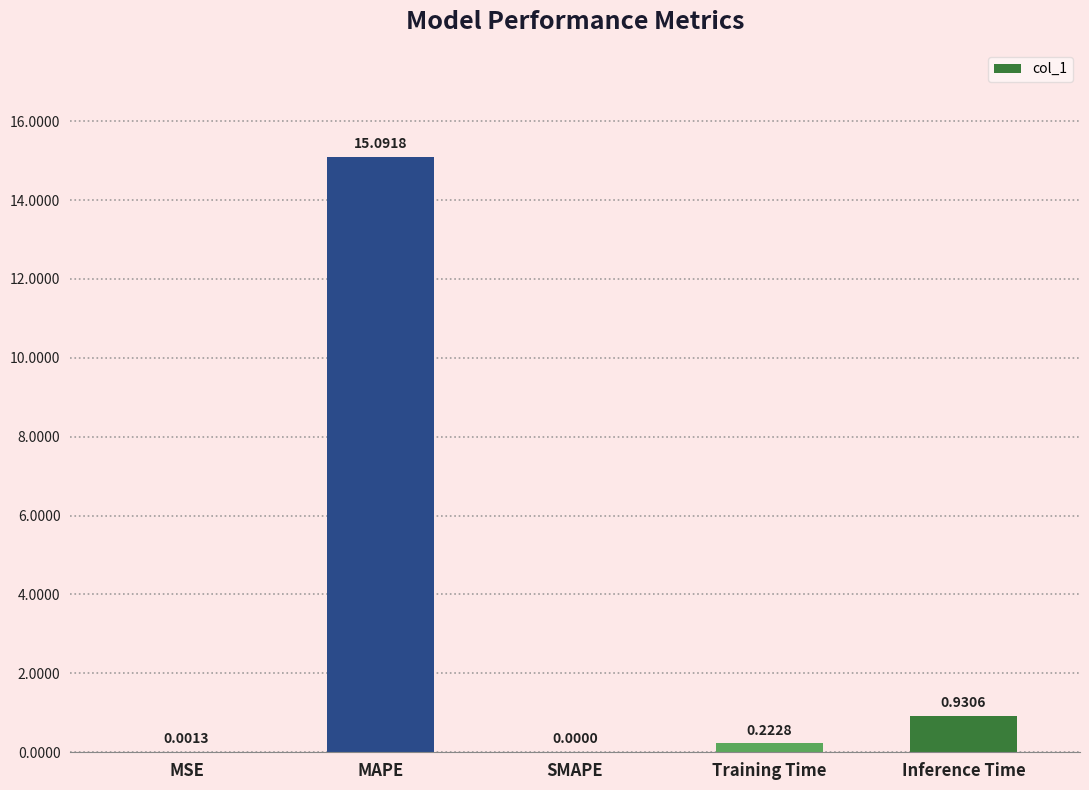

How many distinct data groups are displayed?

1